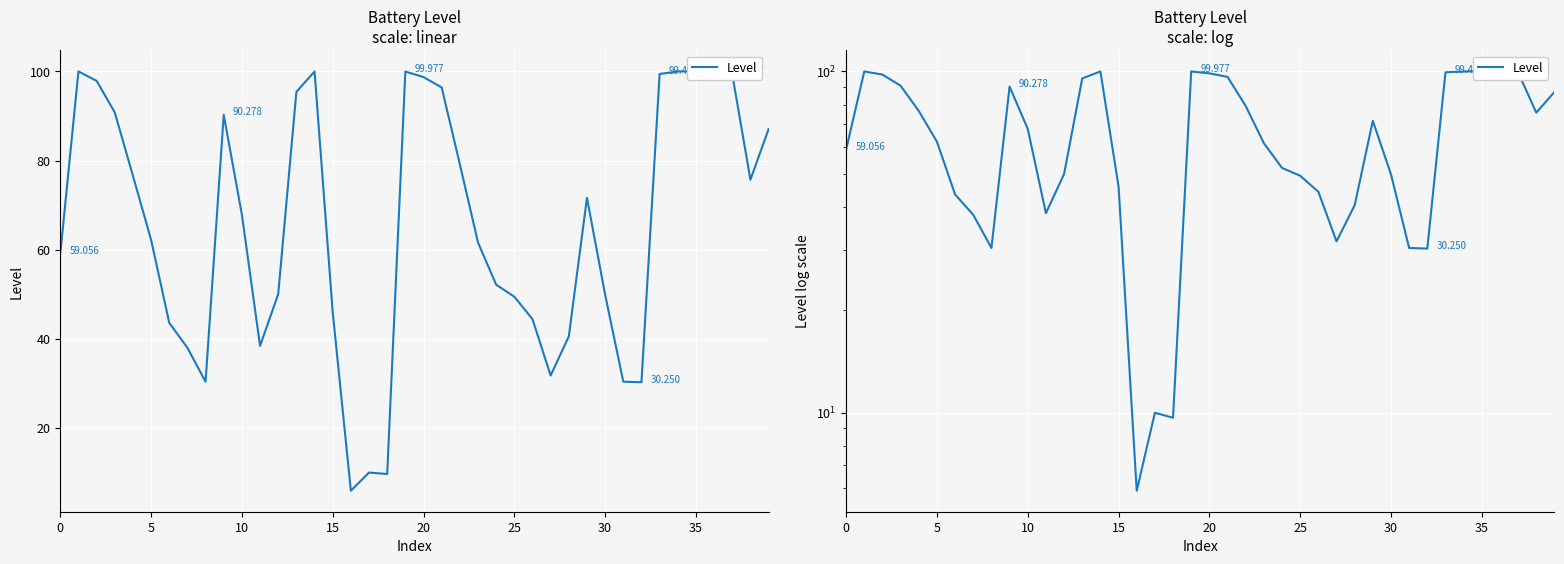

How many lines are shown in the chart?

1